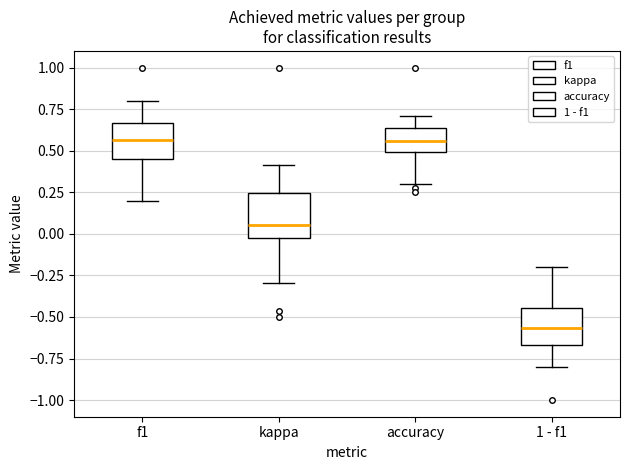

Where is the lower edge of the box for kappa on the y-axis? The values are not printed on the chart, so give them approximately, as read against the axis.

0.00